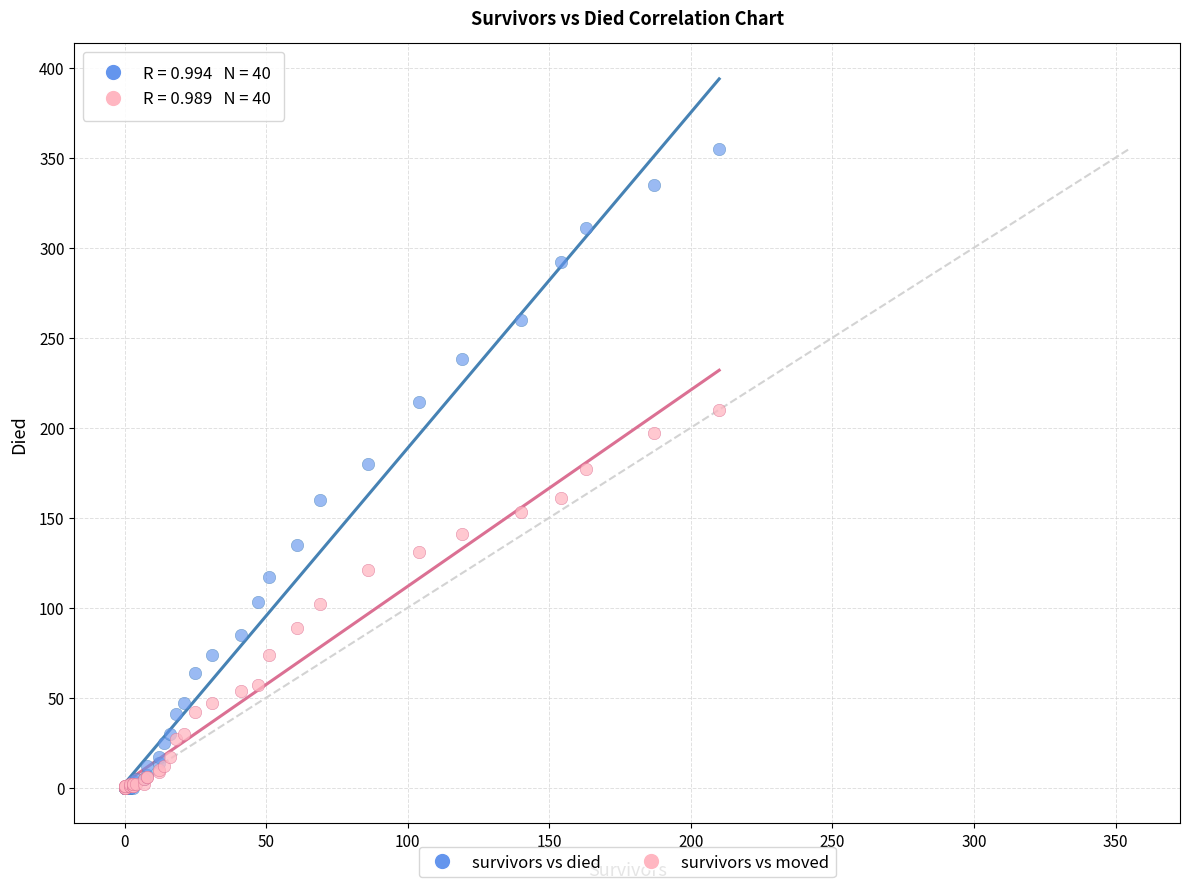

Which series has the widest spread of Y values?

survivors vs died